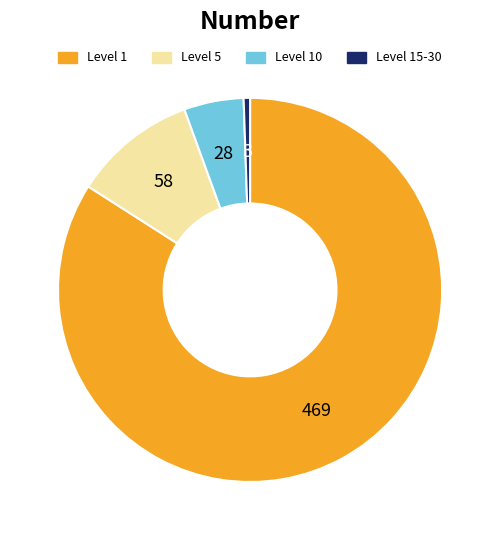

Does any single category account for the majority?

Yes